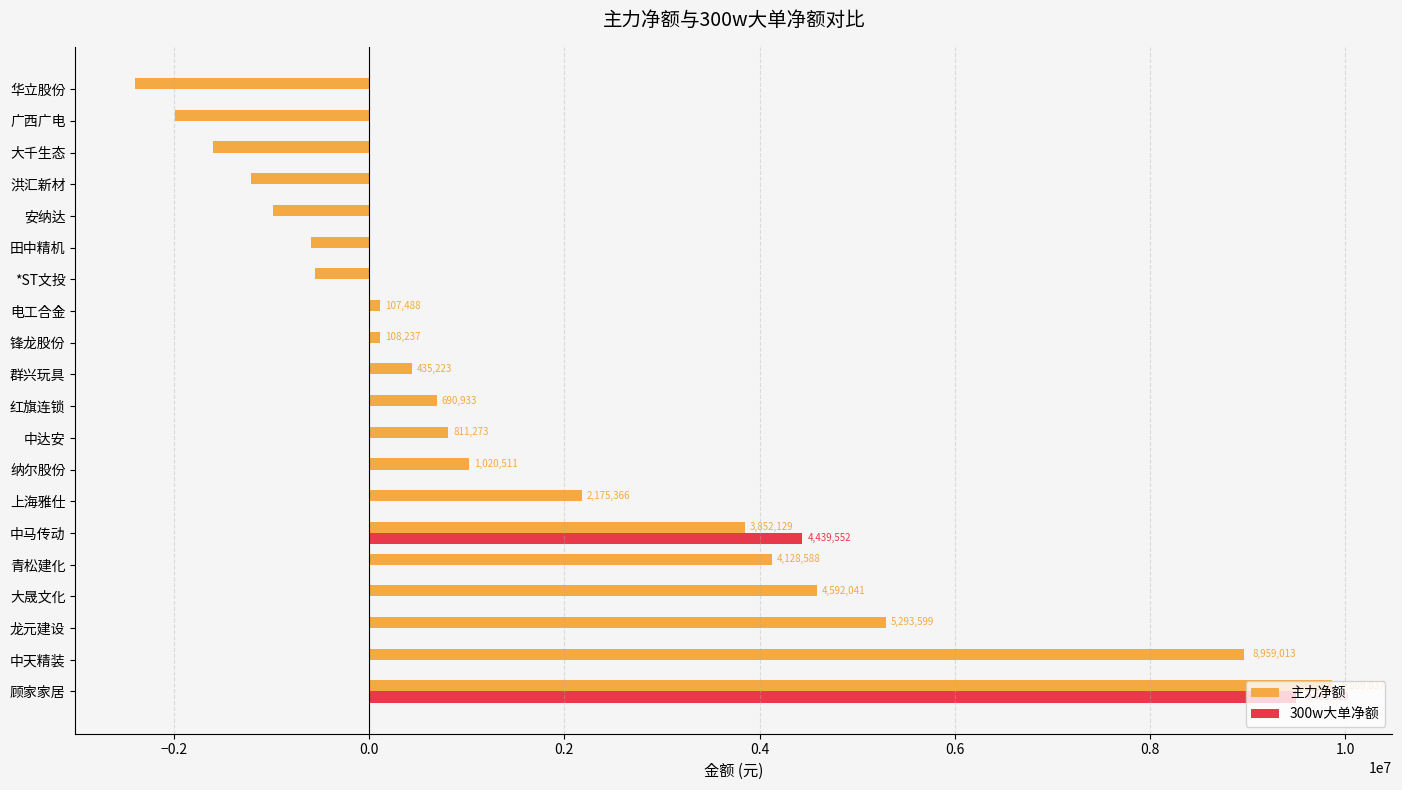

Is it true that 主力净额 equals 210053 at 中达安?

False